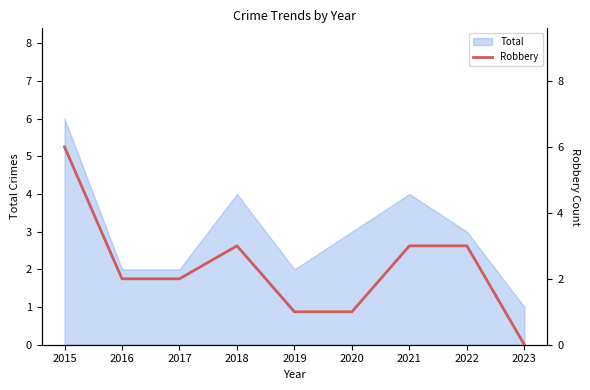

Where is the first local maximum?

2018